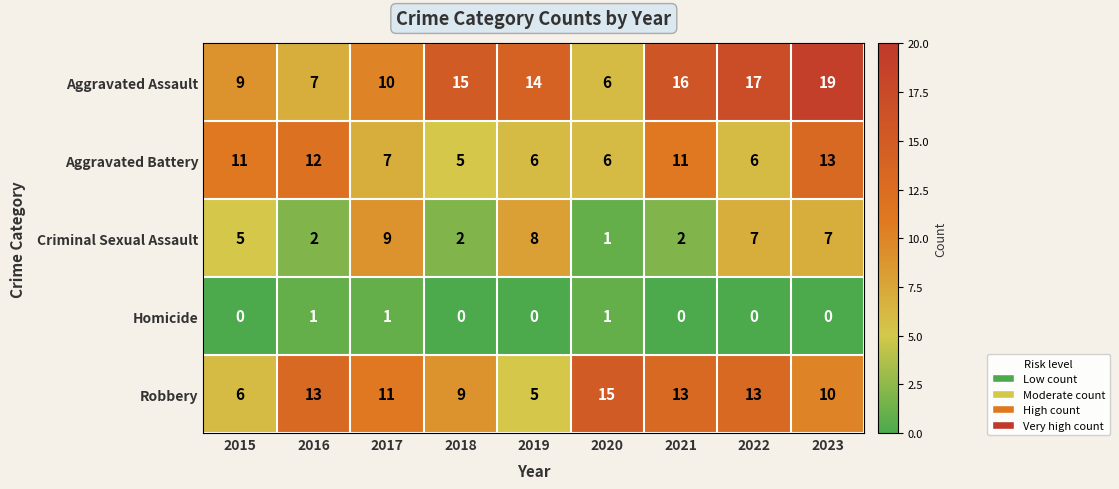

Rank the series at 2017 from lowest to highest value.

Homicide, Aggravated Battery, Criminal Sexual Assault, Aggravated Assault, Robbery